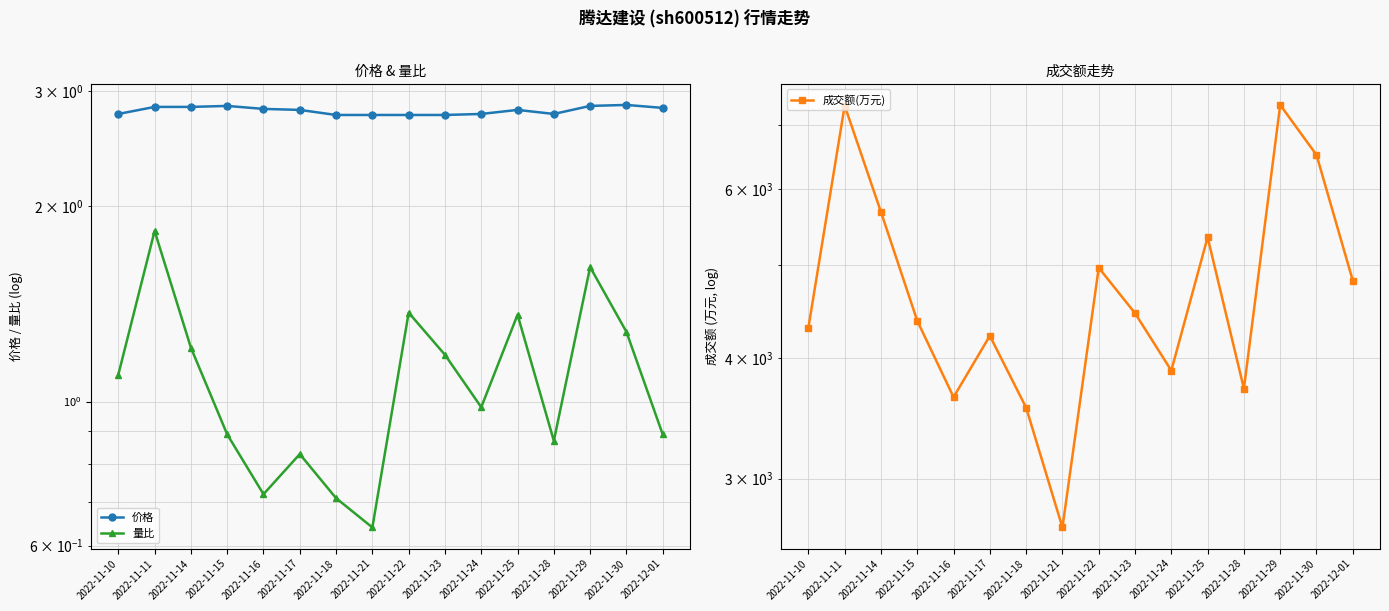

What is the label of the 5th point from the left?

2022-11-16